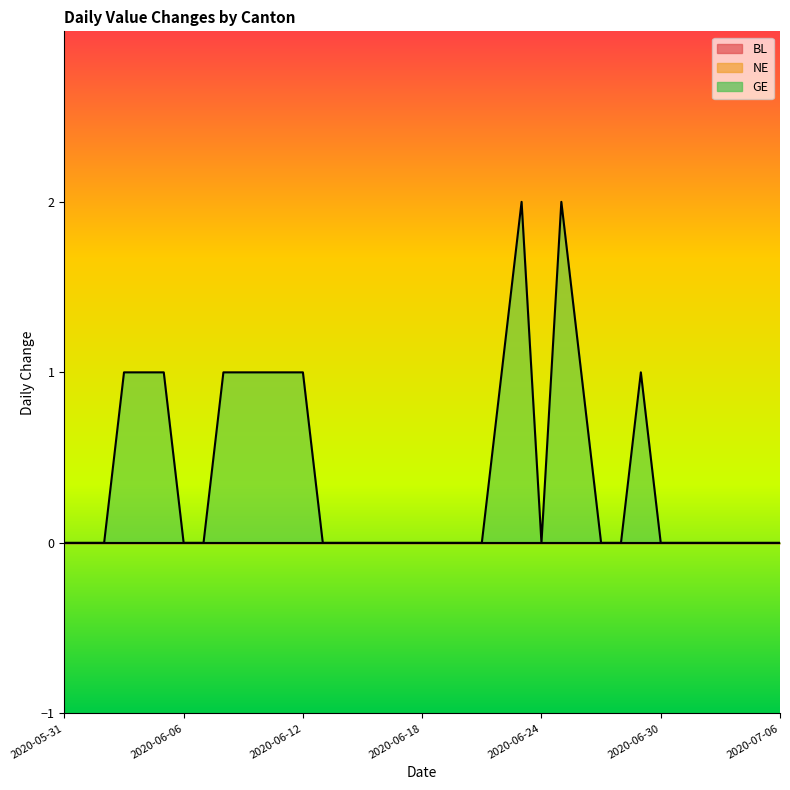

Between 2020-06-21 and 2020-06-30, which is larger?

2020-06-21